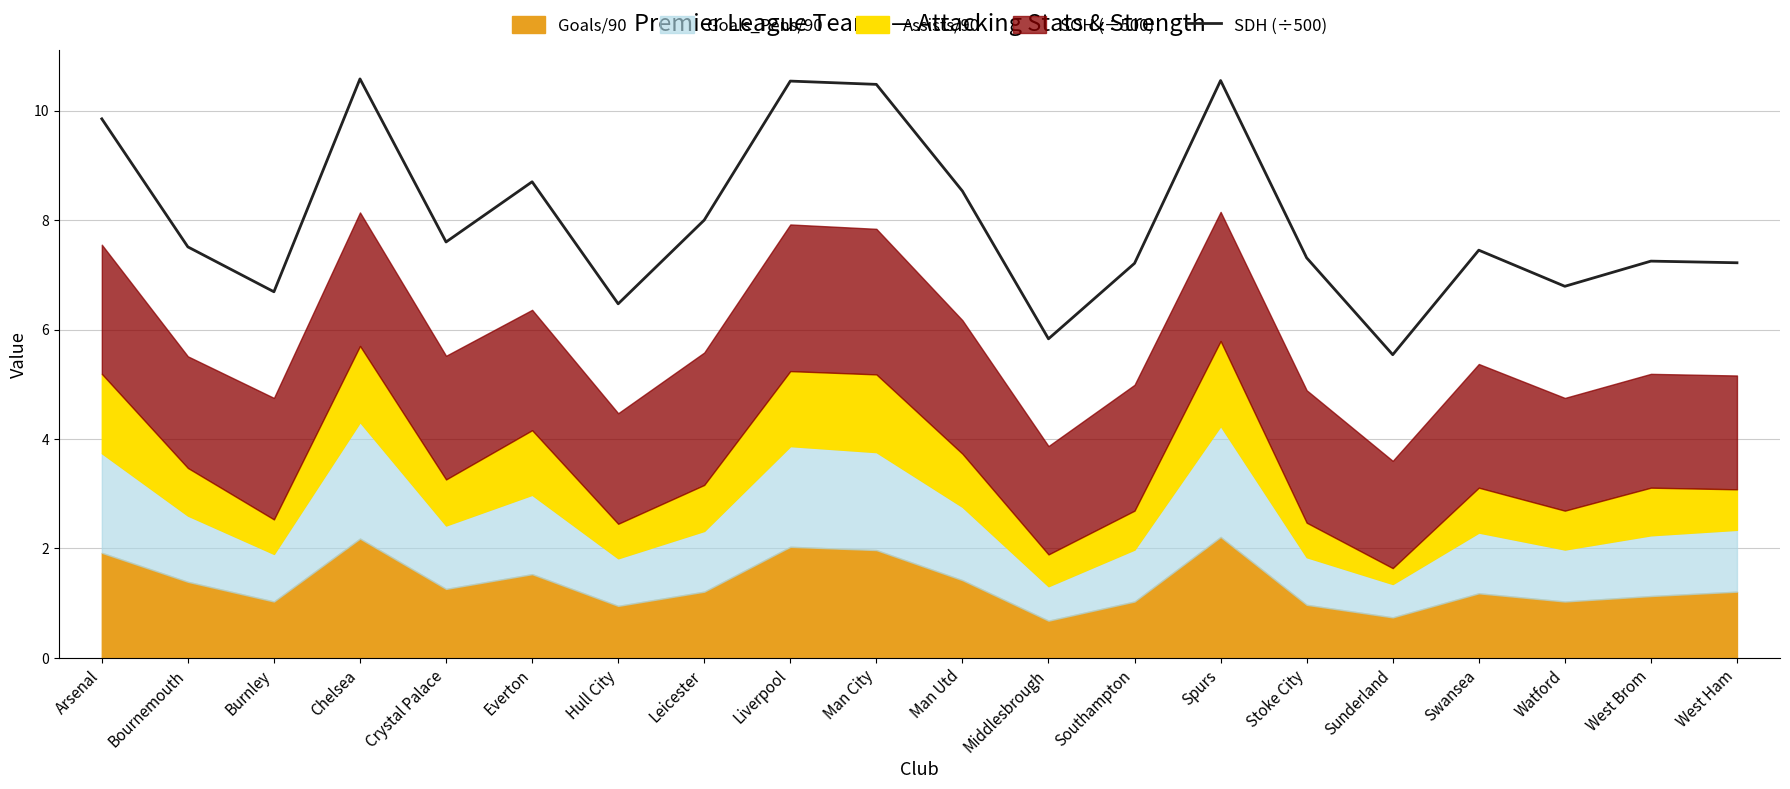

Which label corresponds to the smallest value in the chart?

Sunderland